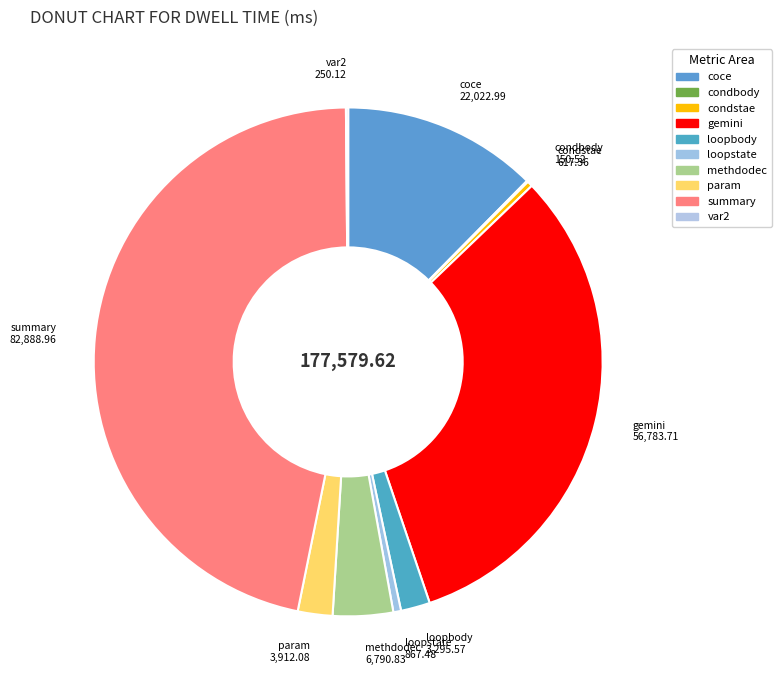

The condstae slice represents 15% of the pie. True or false?

False